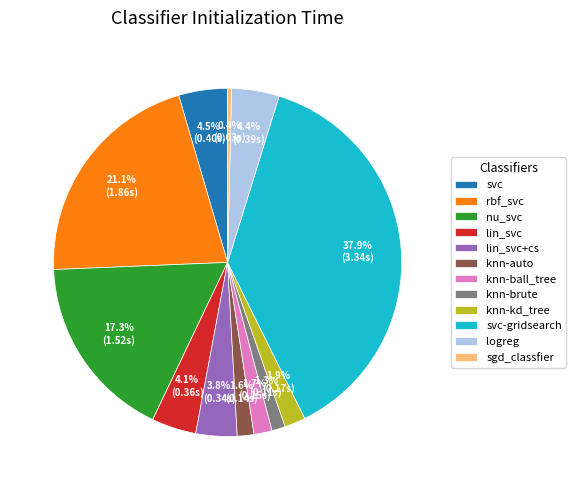

Is there a majority slice in this chart?

No